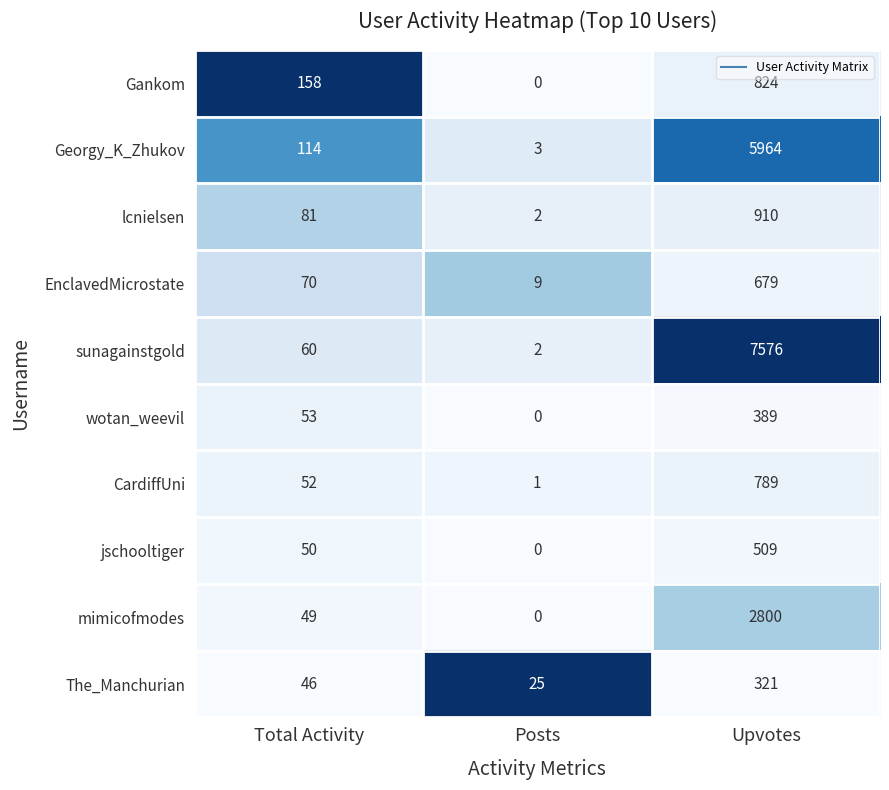

Reading right to left, transcribe all the data shown in this chart.

Gankom: 824	0	158
Georgy_K_Zhukov: 5964	3	114
lcnielsen: 910	2	81
EnclavedMicrostate: 679	9	70
sunagainstgold: 7576	2	60
wotan_weevil: 389	0	53
CardiffUni: 789	1	52
jschooltiger: 509	0	50
mimicofmodes: 2800	0	49
The_Manchurian: 321	25	46